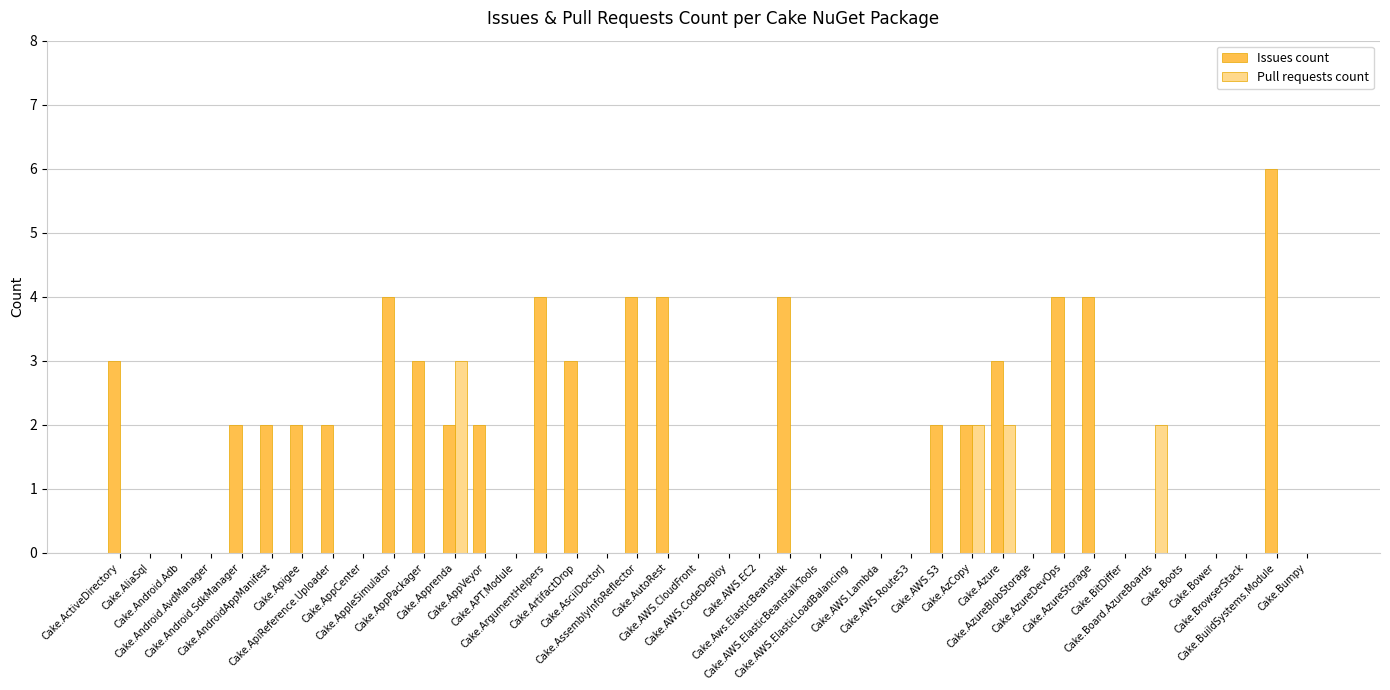

Which series has the largest range (max minus min)?

Issues count